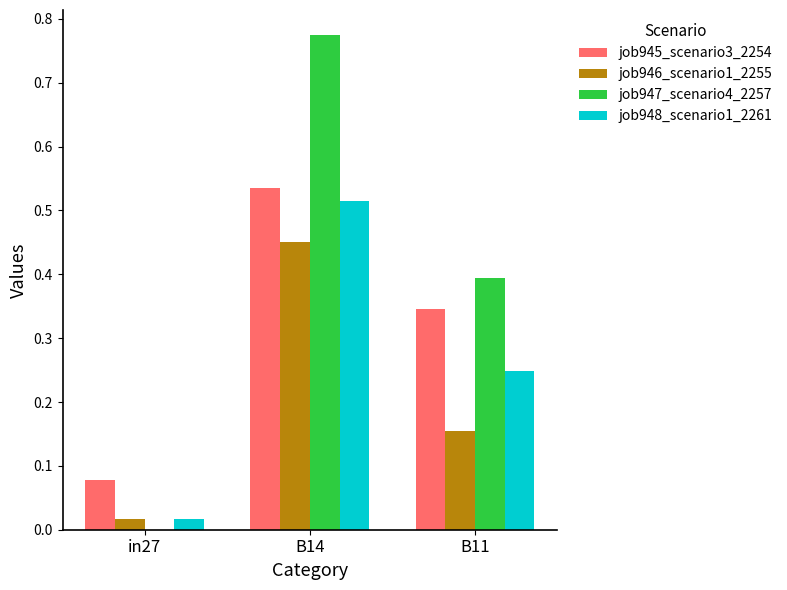

The job946_scenario1_2255 series shows 0.0 at in27. True or false?

True